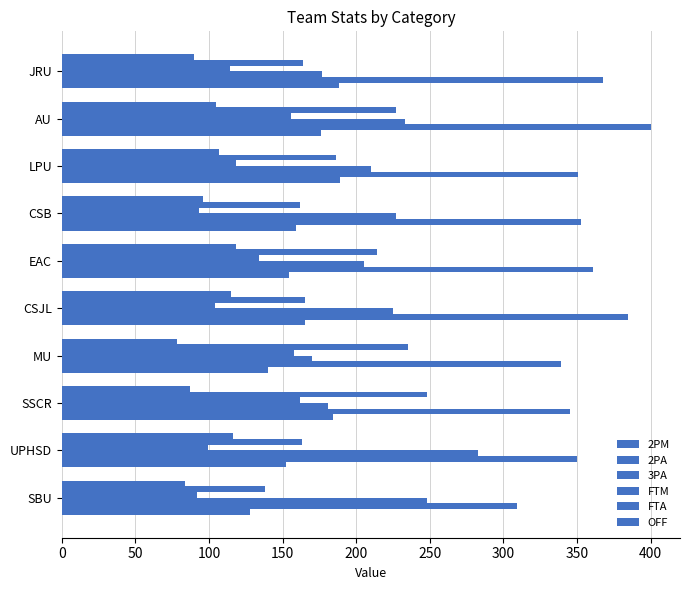

What is the value of the 2PA bar at the 9th from the left?

400